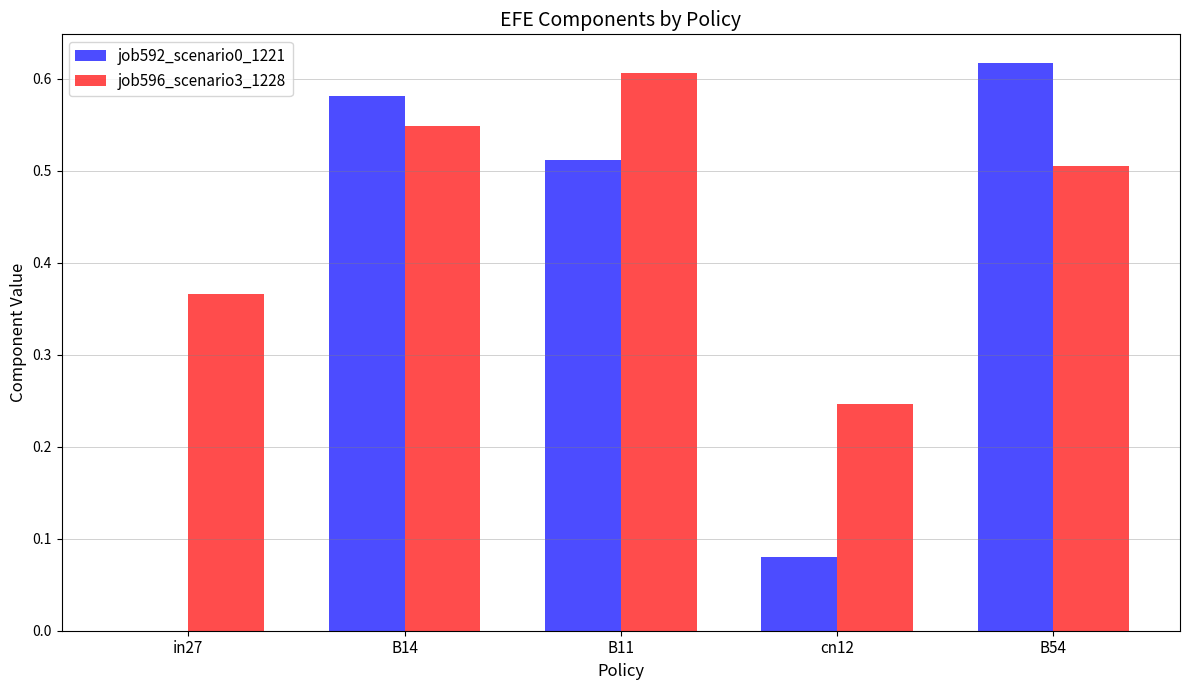

At which label is job592_scenario0_1221 closest to 0?

in27